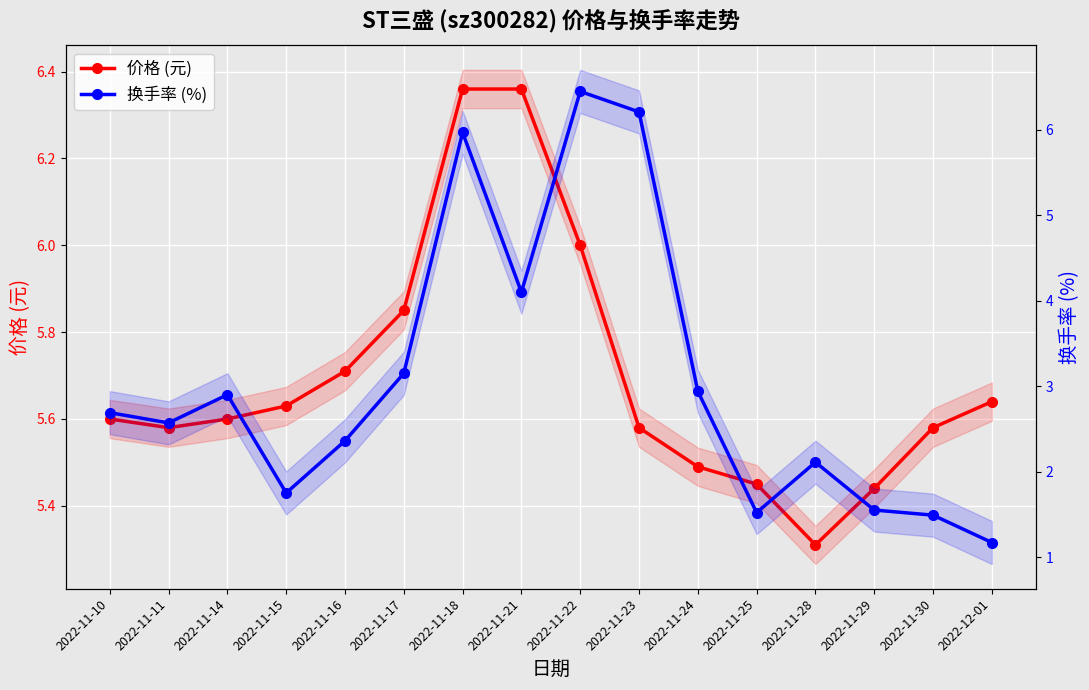

At which category is the sum across all series the highest?

2022-11-22